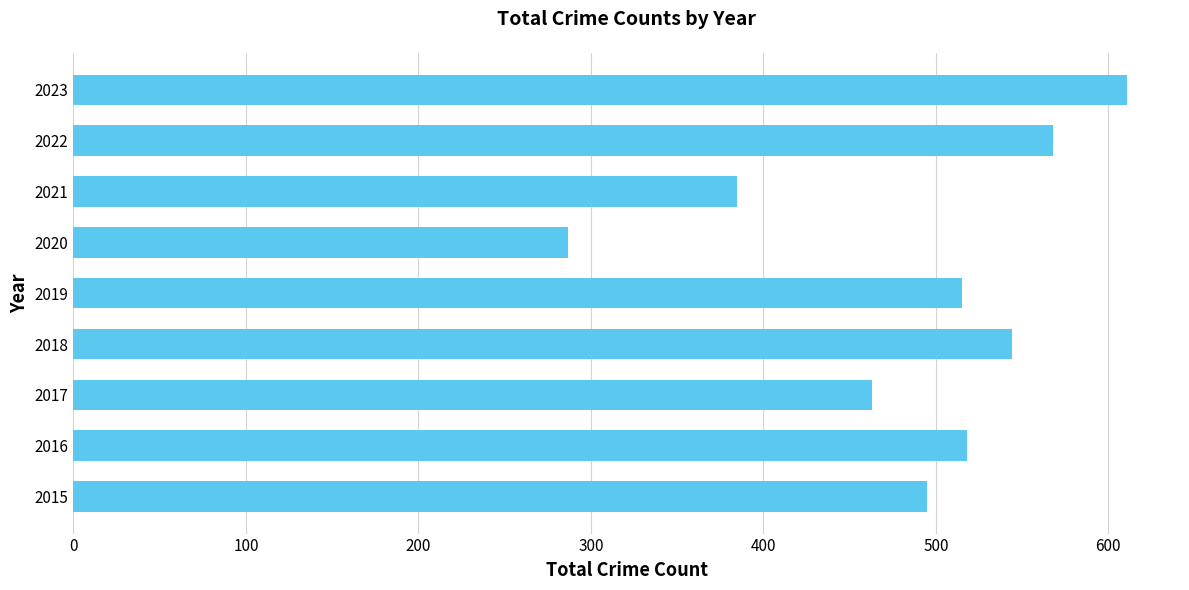

At which category does the chart reach its peak across all series?

2023